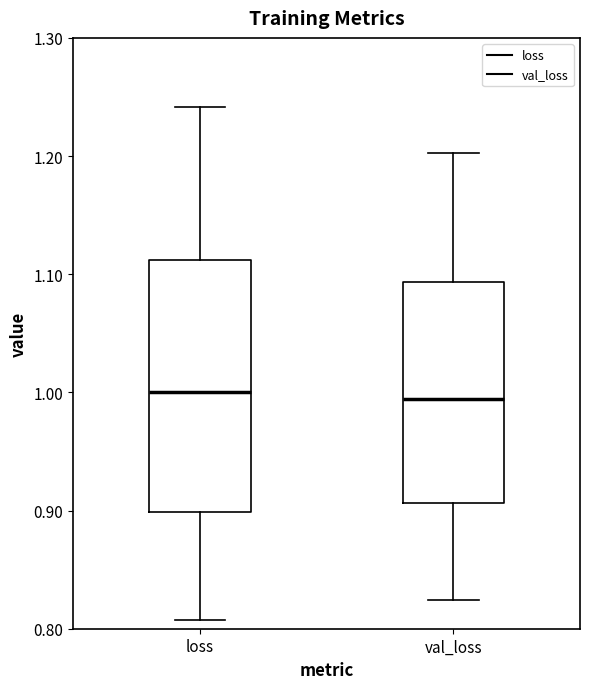

Where does the upper whisker of the box for val_loss end on the y-axis? The values are not printed on the chart, so give them approximately, as read against the axis.

1.20